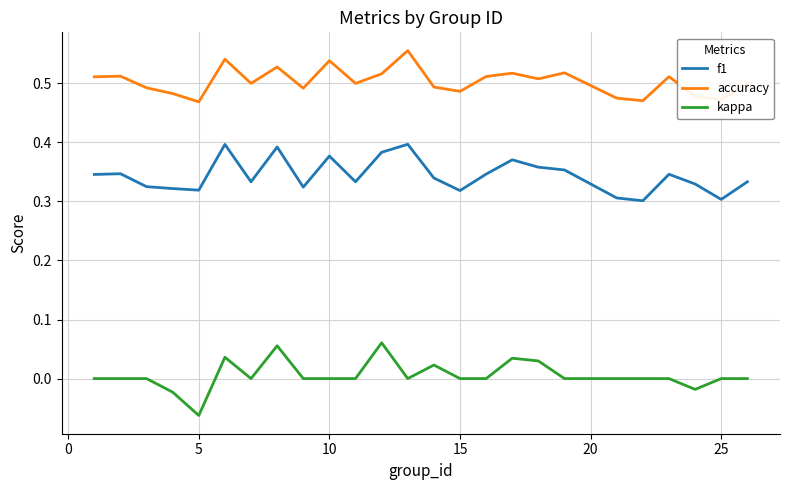

True or false: accuracy and f1 intersect in this chart.

False